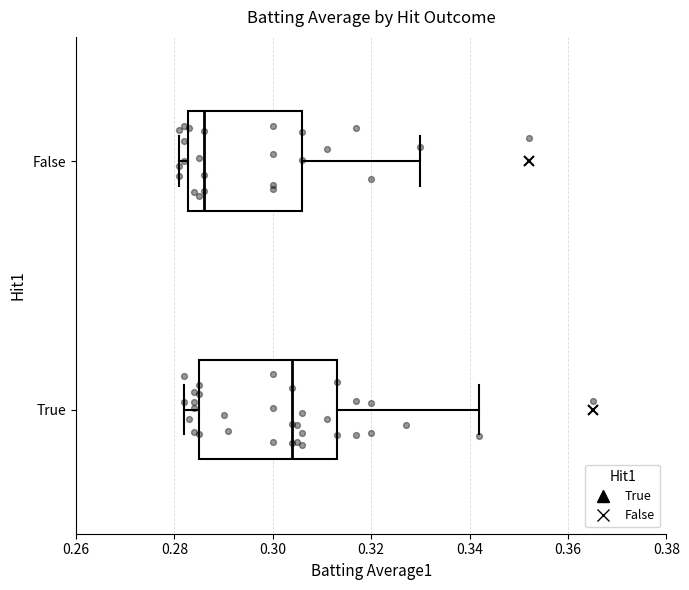

Which box has the furthest to the left median line?

False